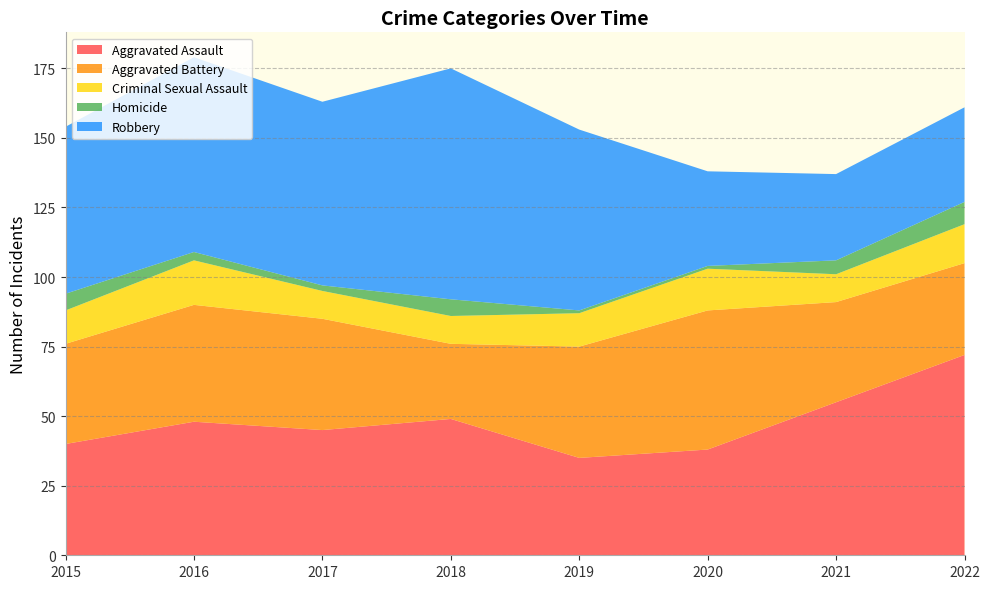

Reading right to left, transcribe all the data shown in this chart.

Aggravated Assault: 72	55	38	35	49	45	48	40
Aggravated Battery: 33	36	50	40	27	40	42	36
Criminal Sexual Assault: 14	10	15	12	10	10	16	12
Homicide: 8	5	1	1	6	2	3	6
Robbery: 34	31	34	65	83	66	70	60